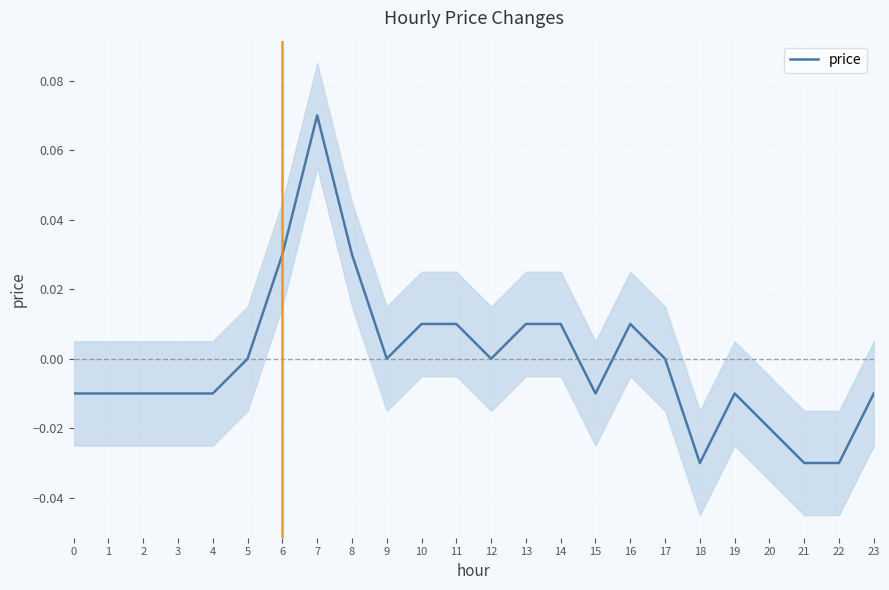

How many values are above zero?

8